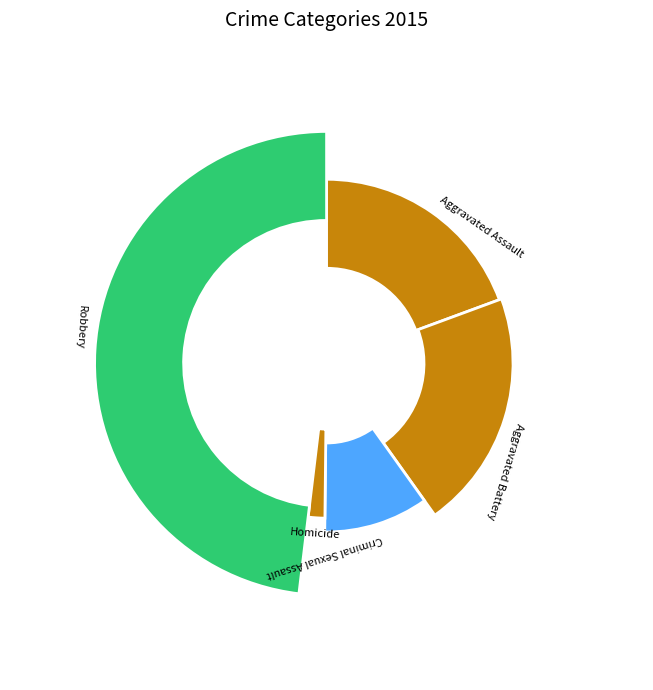

Is the sum of Robbery and Criminal Sexual Assault greater than half?

Yes